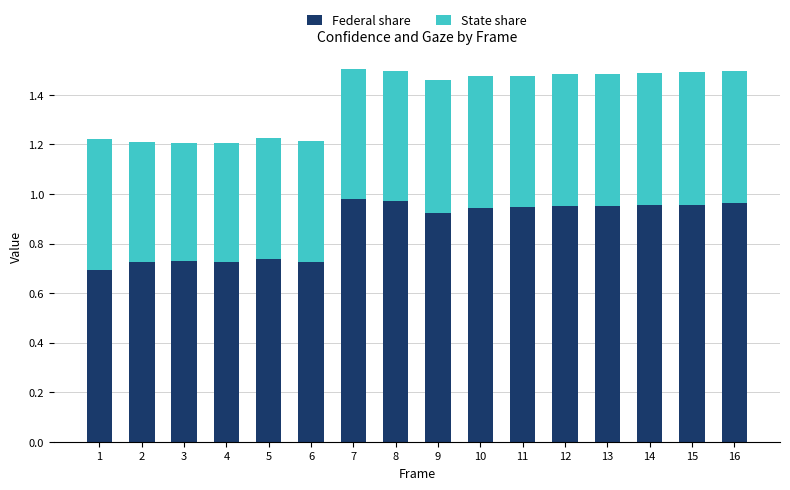

What are all the series names shown in the legend?

Federal share, State share